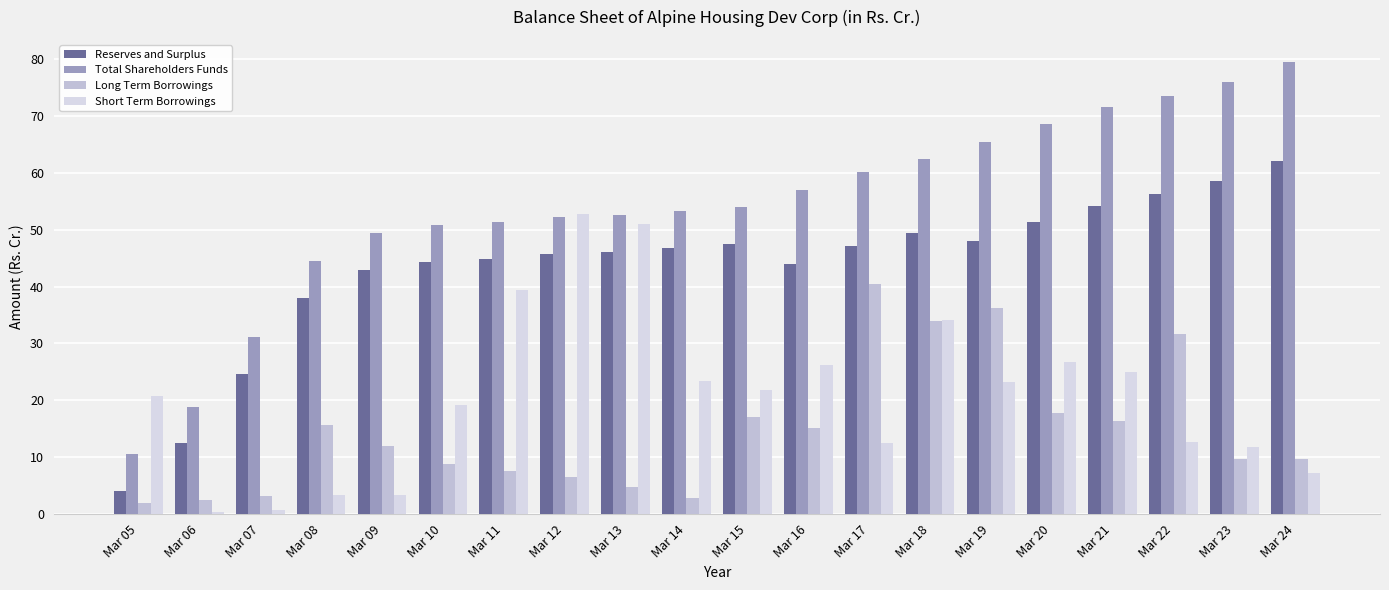

What is the maximum value for Long Term Borrowings?

40.4